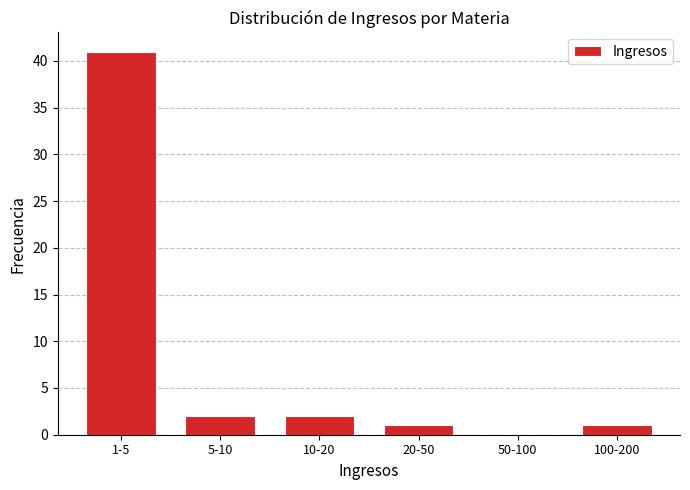

Reading left to right, transcribe all the data shown in this chart.

1-5=41	5-10=2	10-20=2	20-50=1	50-100=0	100-200=1